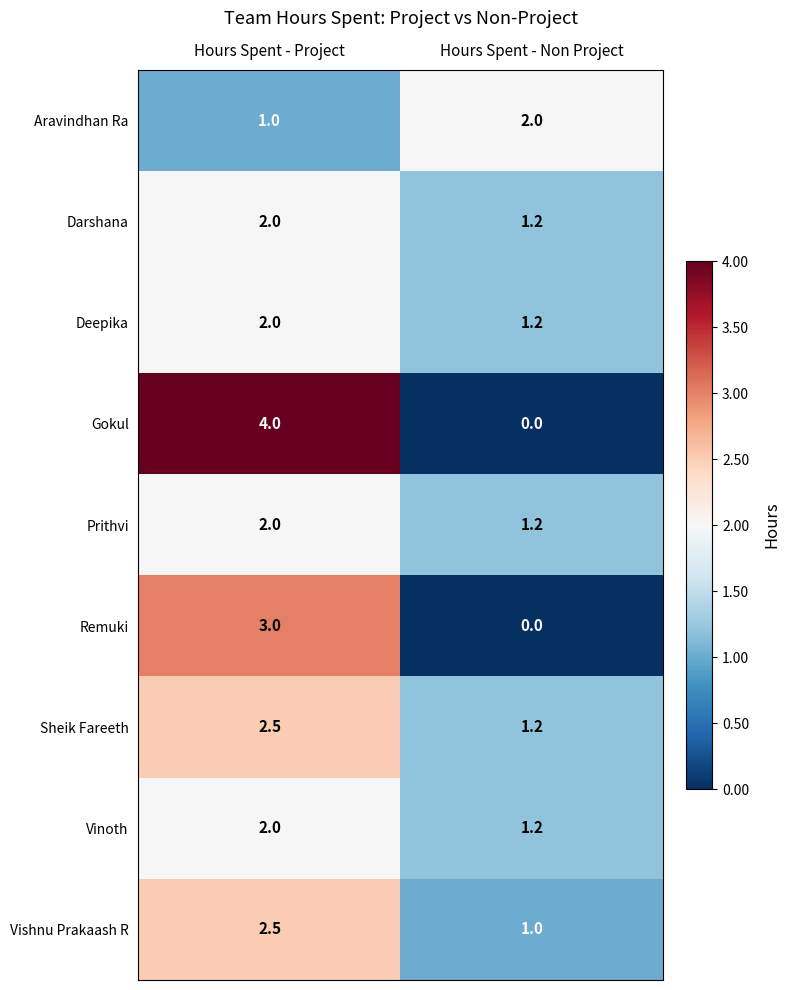

Which series changed the most between Hours Spent - Project and Hours Spent - Non Project?

Gokul